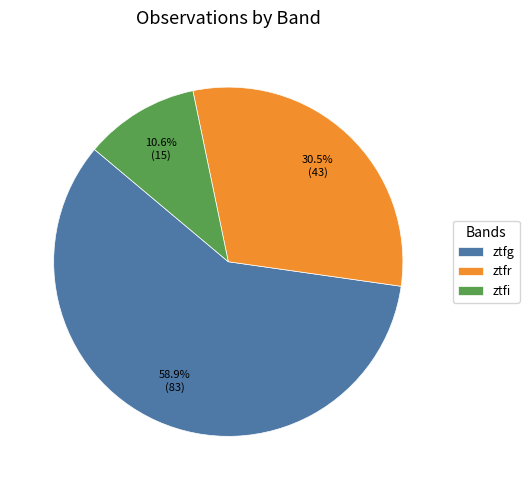

Rank the categories by value from lowest to highest.

ztfi, ztfr, ztfg